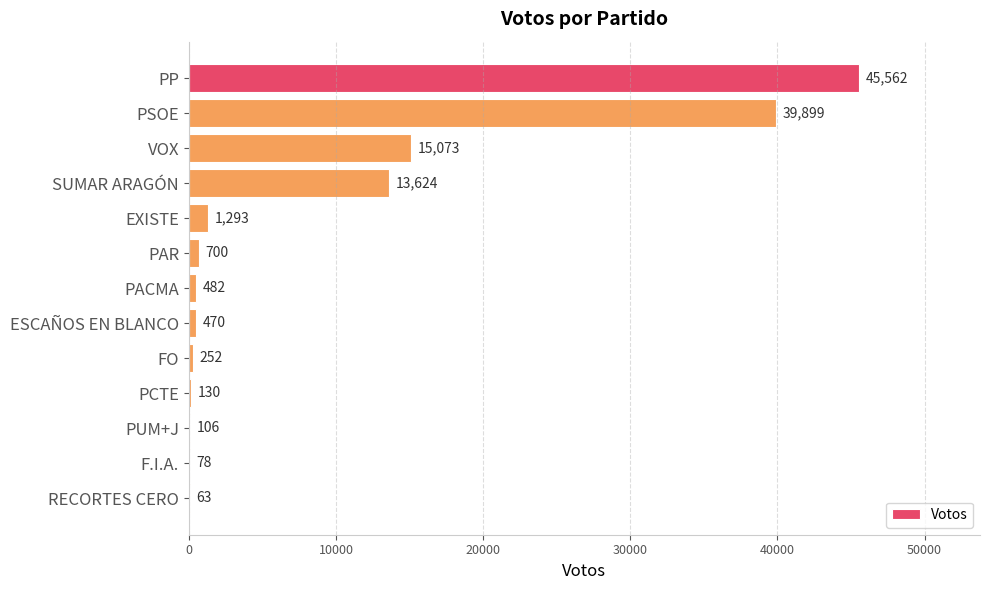

Read the value at SUMAR ARAGÓN, to the nearest 100.

13600